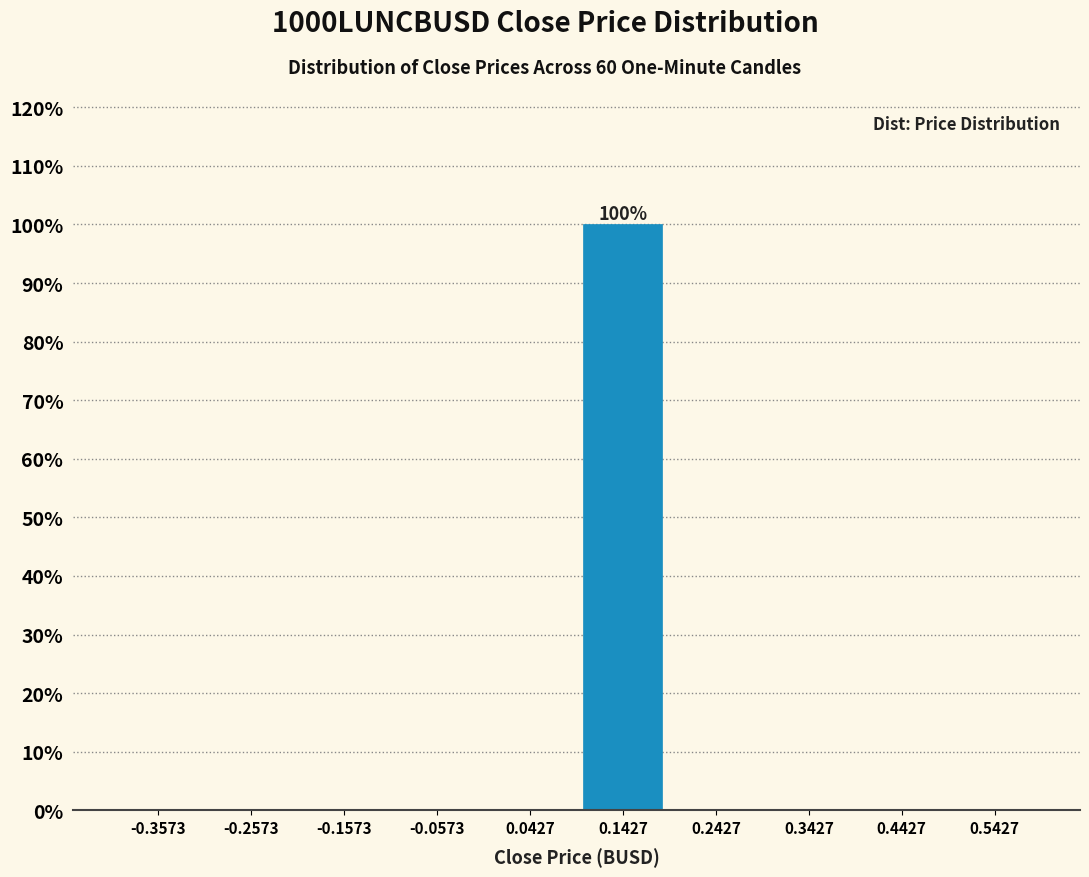

Which range on the x-axis has the tallest bar?

0.09 to 0.19